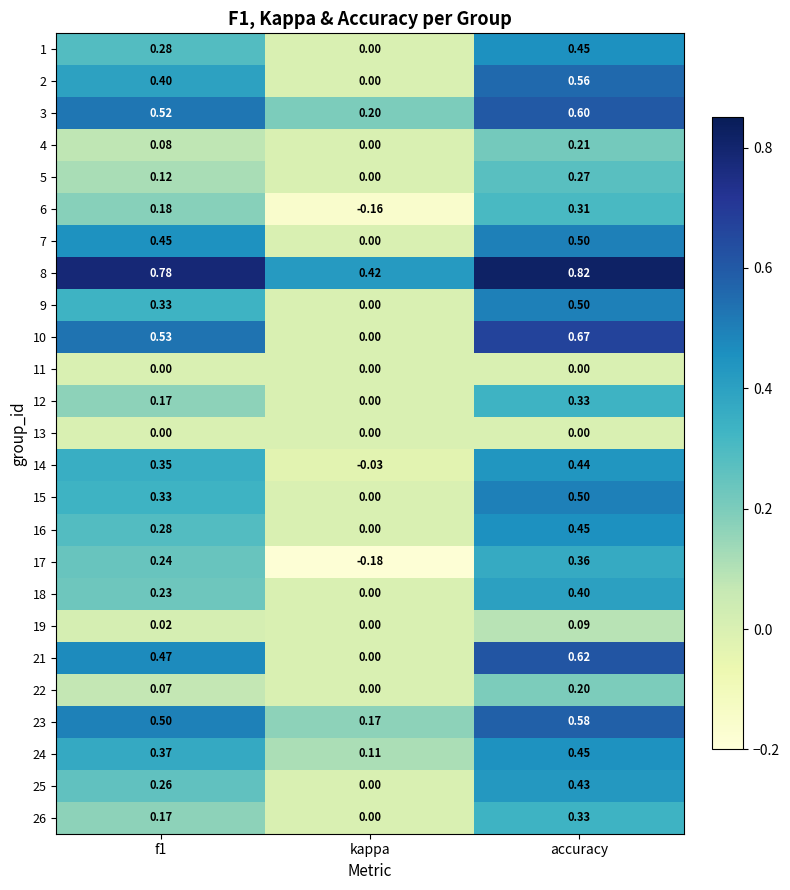

At how many categories does at least one series exceed 0?

3